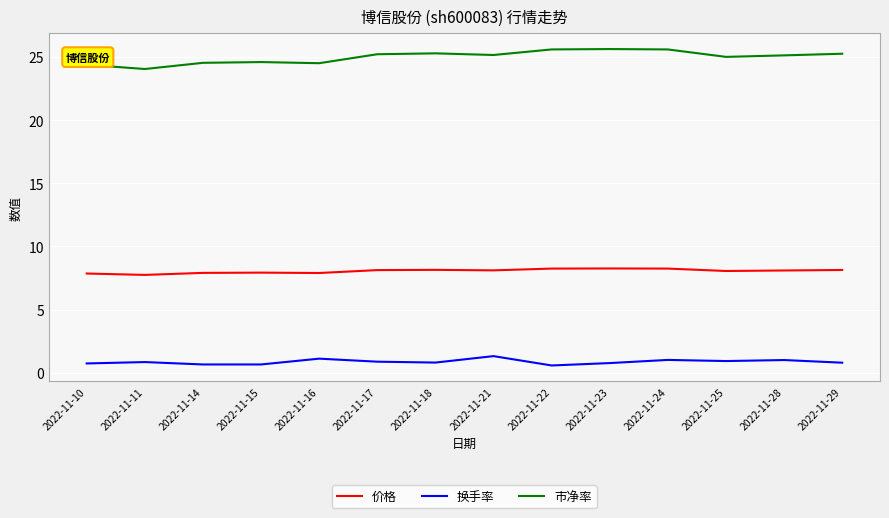

List the series in order of their overall mean, highest first.

市净率, 价格, 换手率